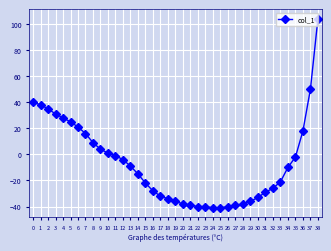

How many lines are shown in the chart?

1